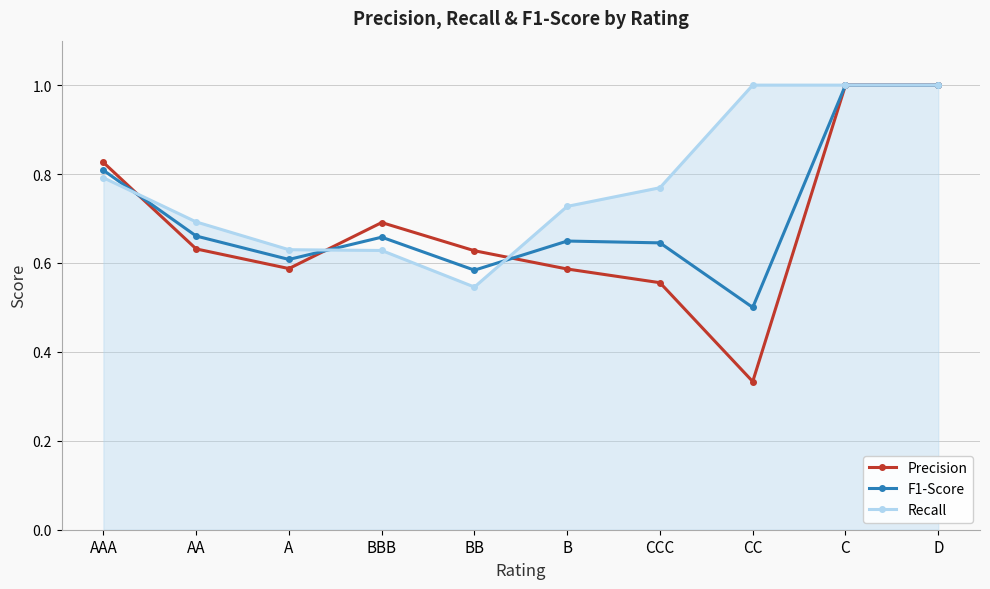

What is the highest value of the F1-Score series?

1.0